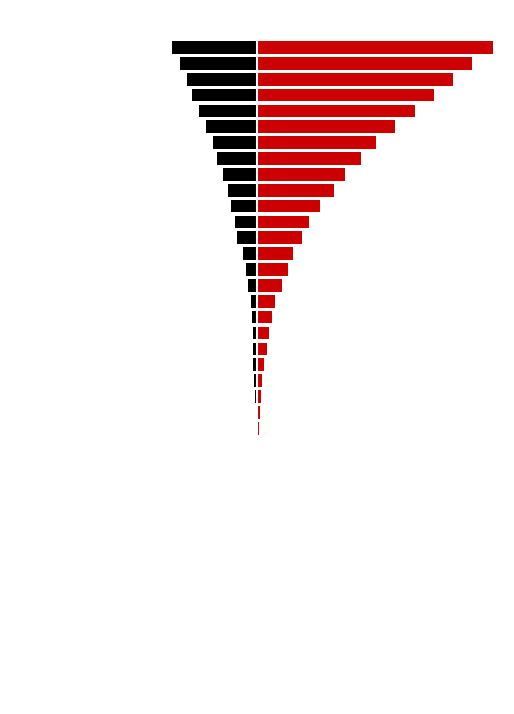

Is it true that VS equals 1.7 at 37?

False